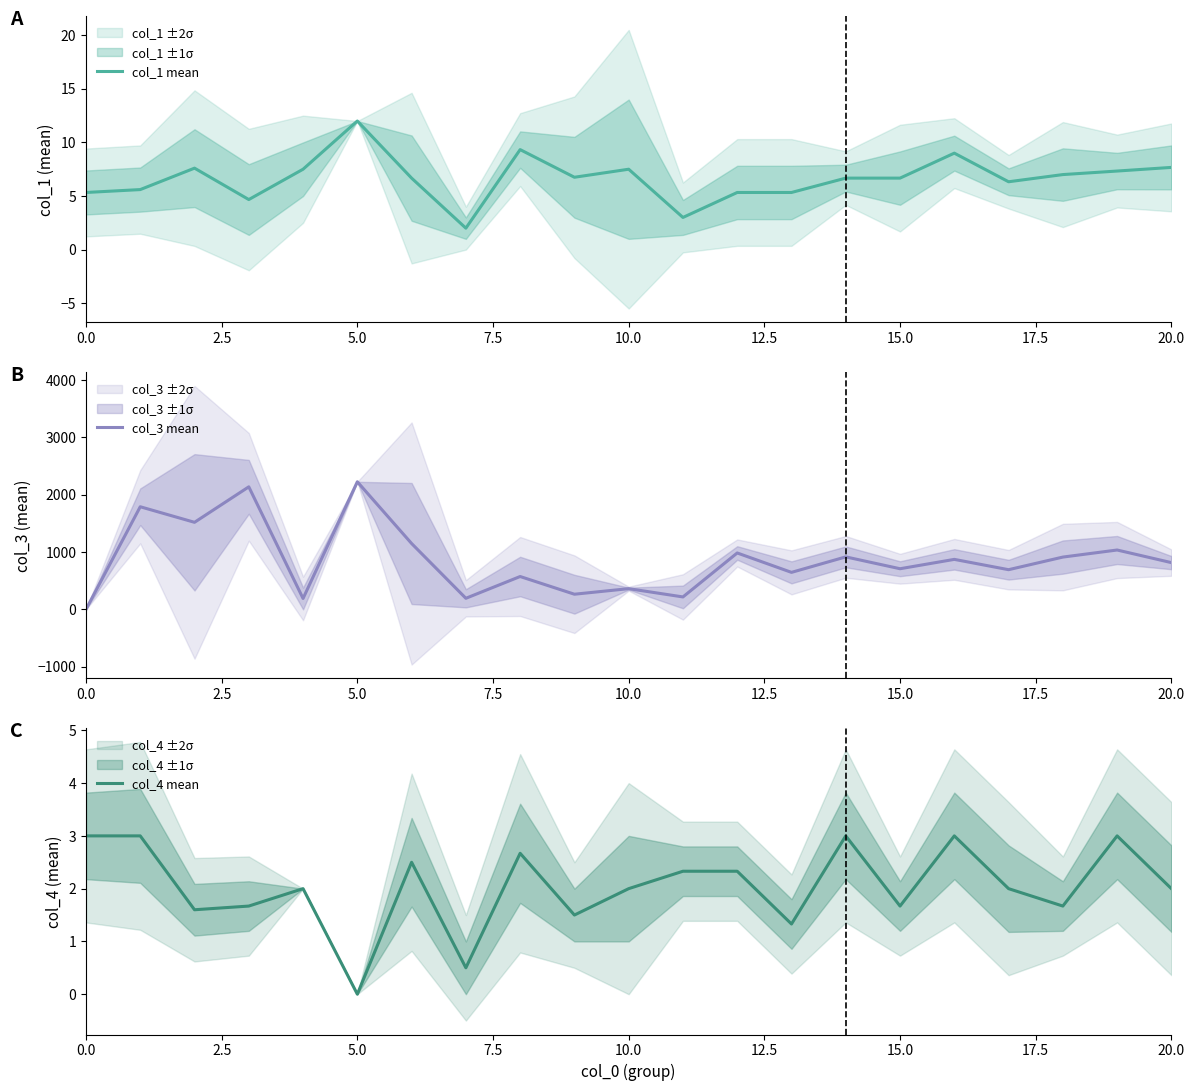

The col_1 mean series shows 7.7 at 20.0. True or false?

True